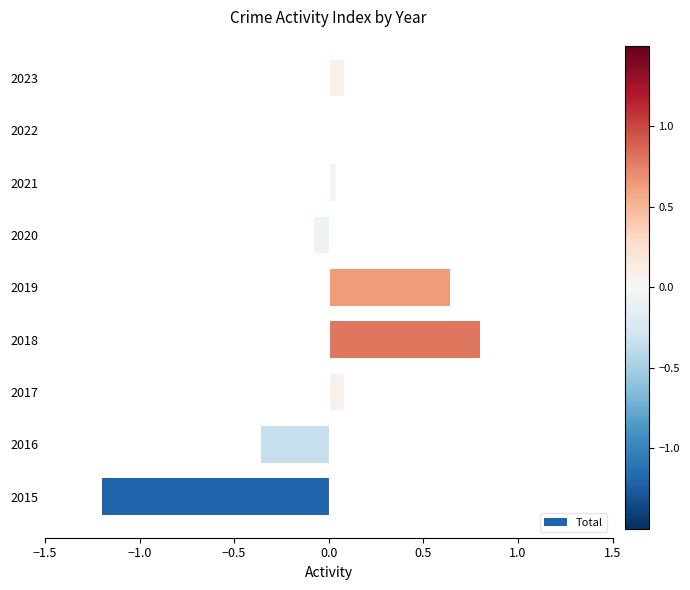

Which category has the highest value across all series?

2018